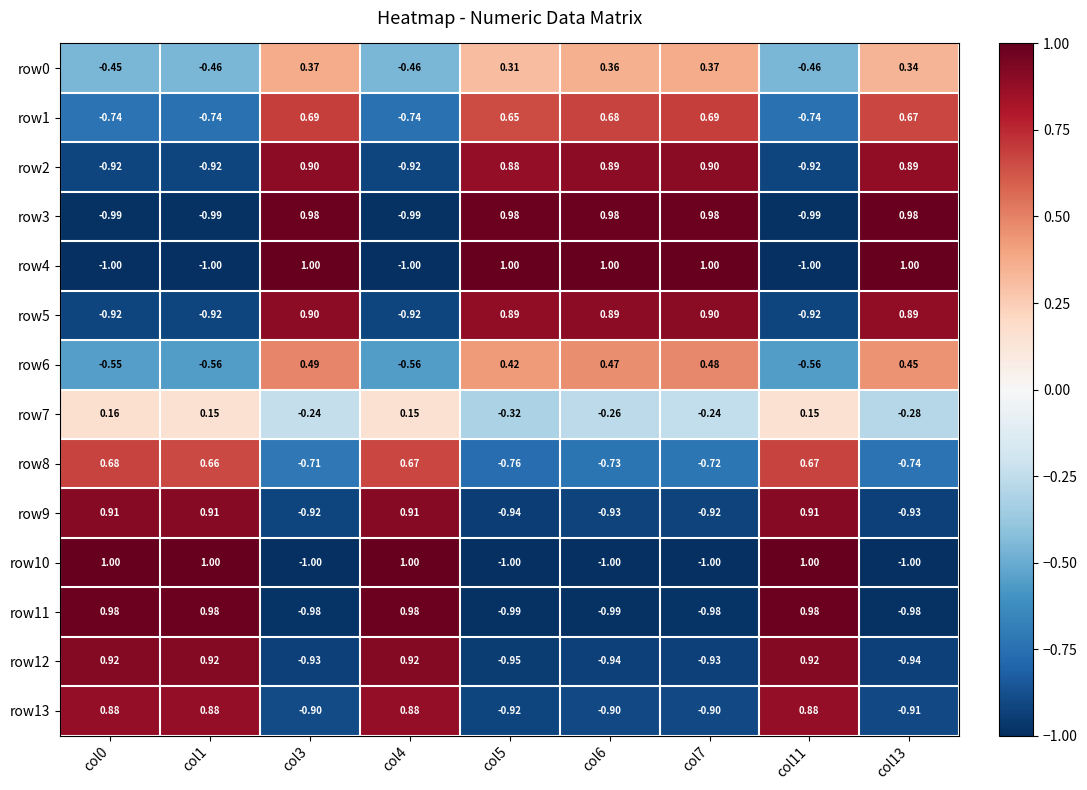

At which category does the chart reach its peak across all series?

col3